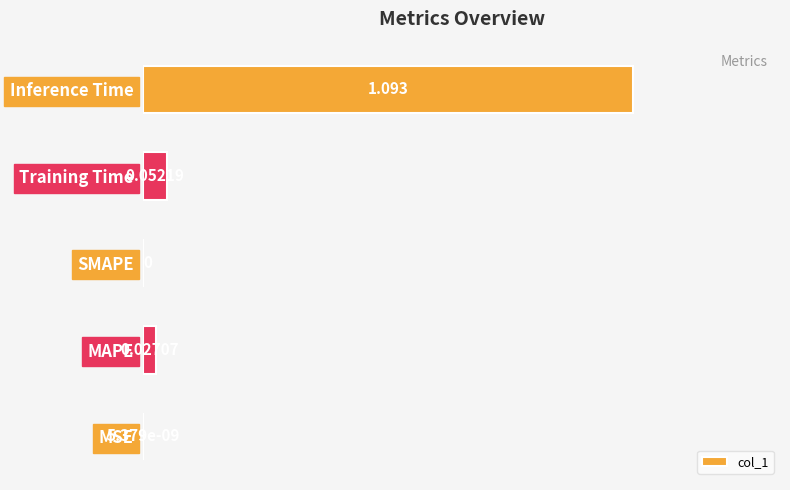

Which label corresponds to the largest value in the chart?

Inference Time